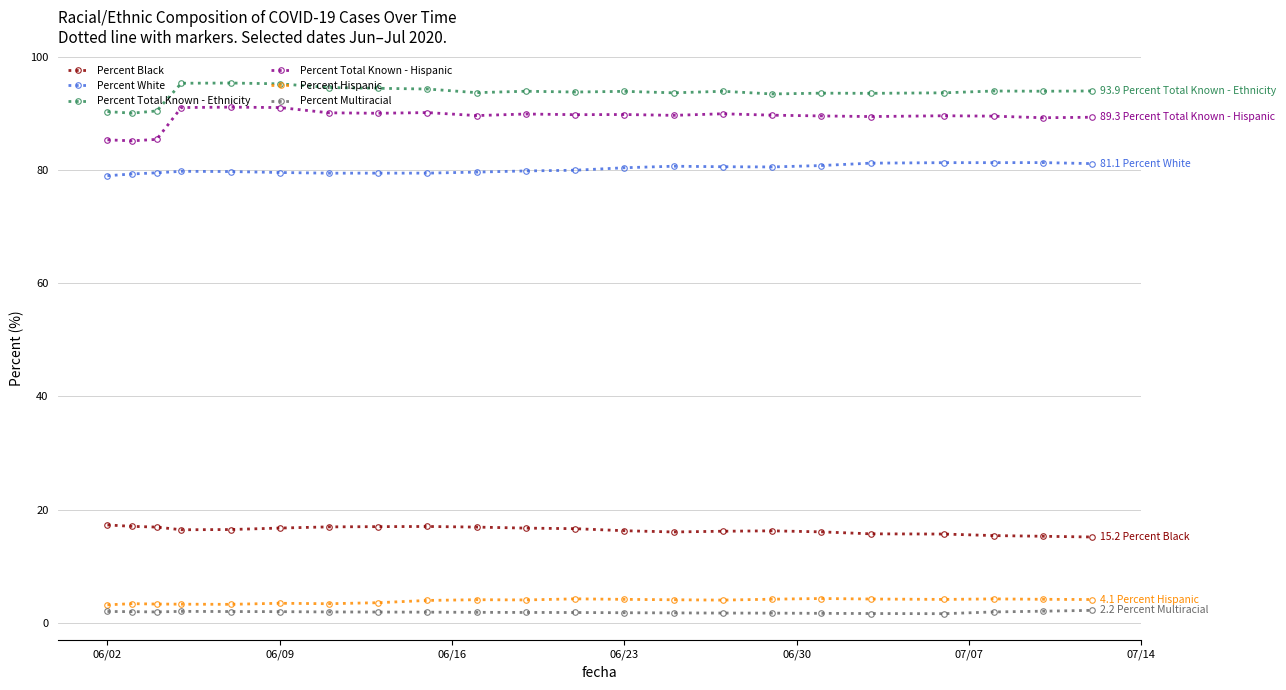

True or false: Percent Hispanic has more than 1 points higher than both neighbors.

True